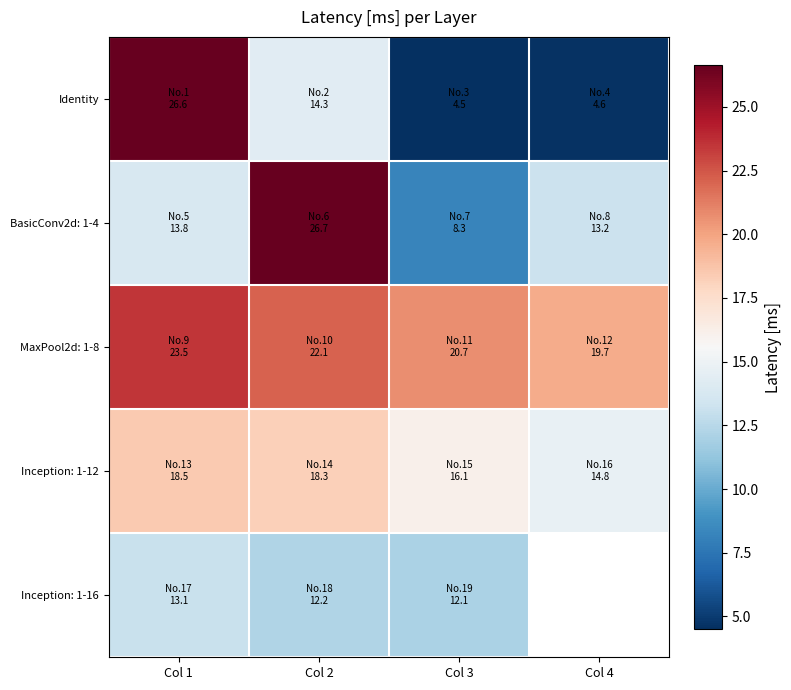

Which series changed the most between Col 1 and Col 4?

Identity